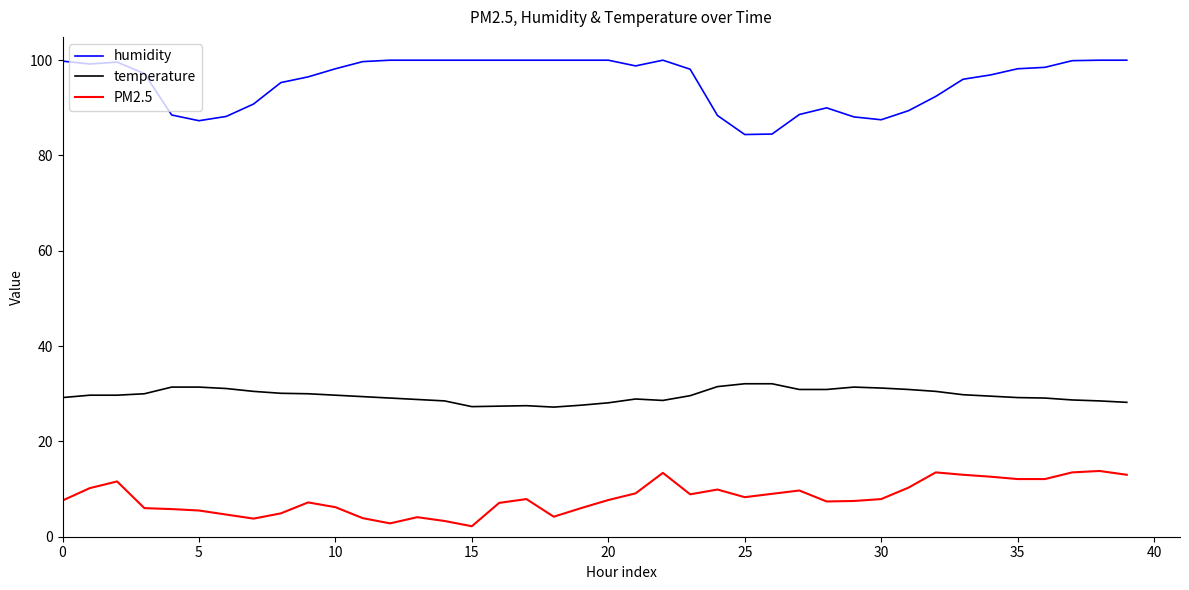

What is the difference between the maximum and minimum values in the PM2.5 series?

11.6